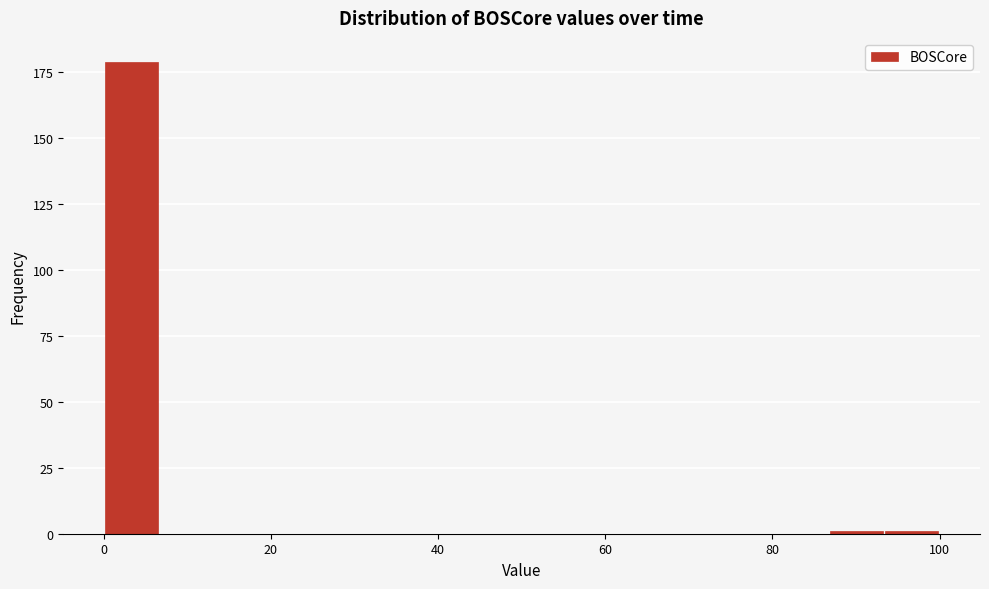

Read against the x-axis, roughly where is the centre of the tallest bar?

4